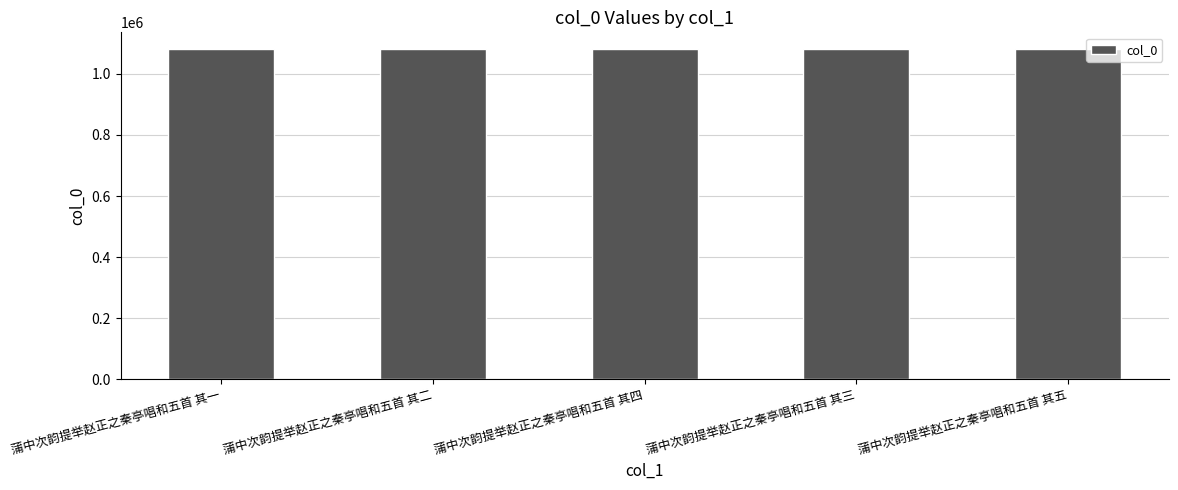

Is it true that the value at 蒲中次韵提举赵正之秦亭唱和五首 其二 is 1479483?

False